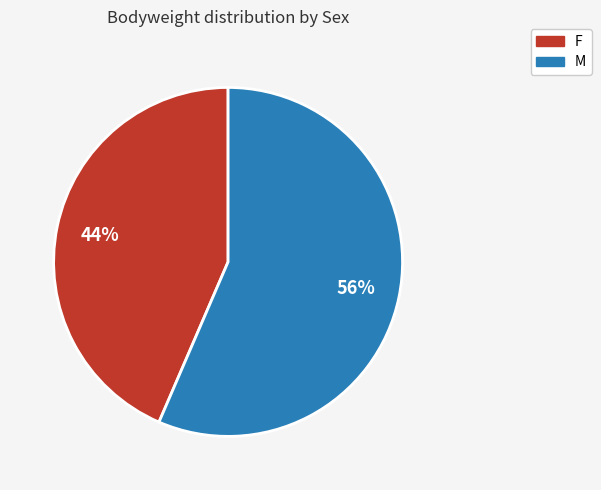

Rank the categories by value from highest to lowest.

M, F